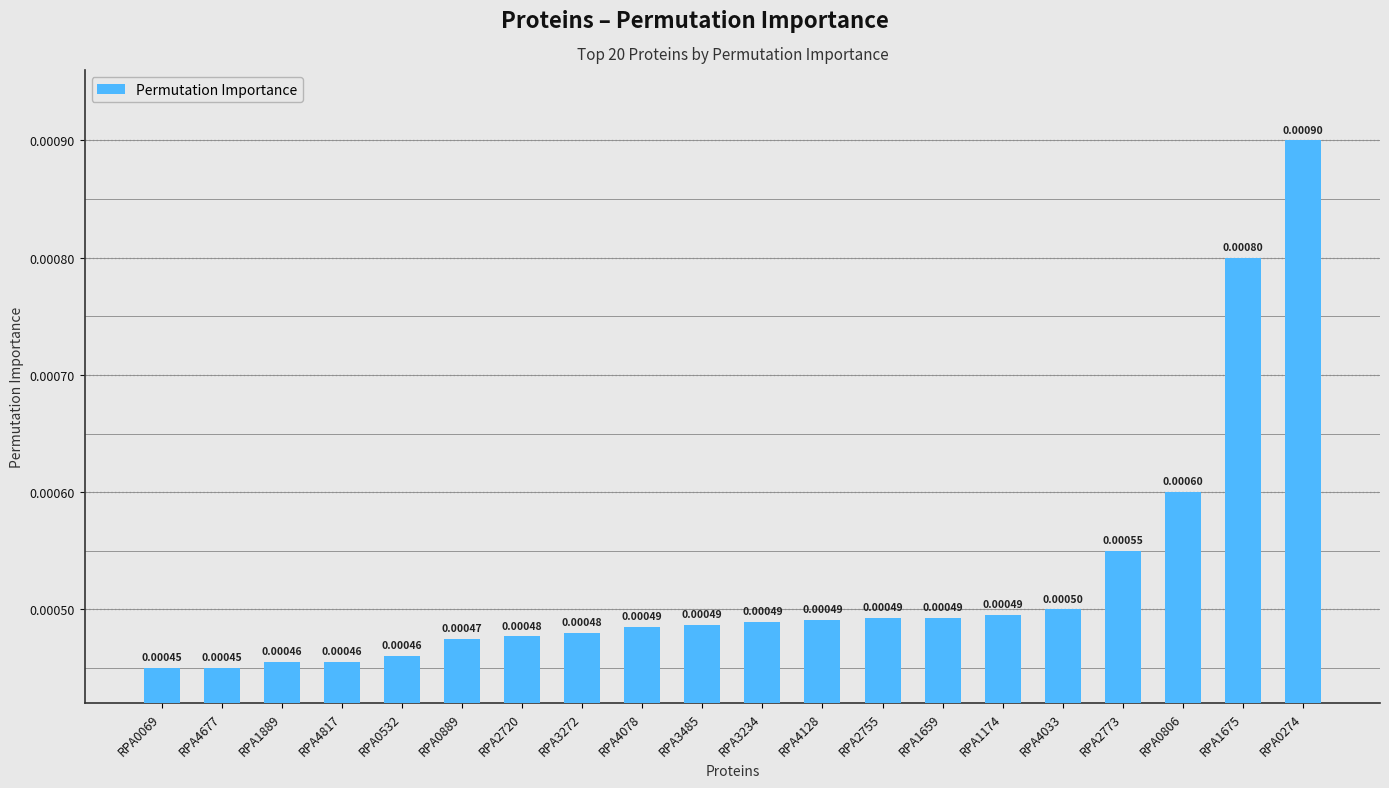

What is the label of the 16th bar from the left?

RPA4033